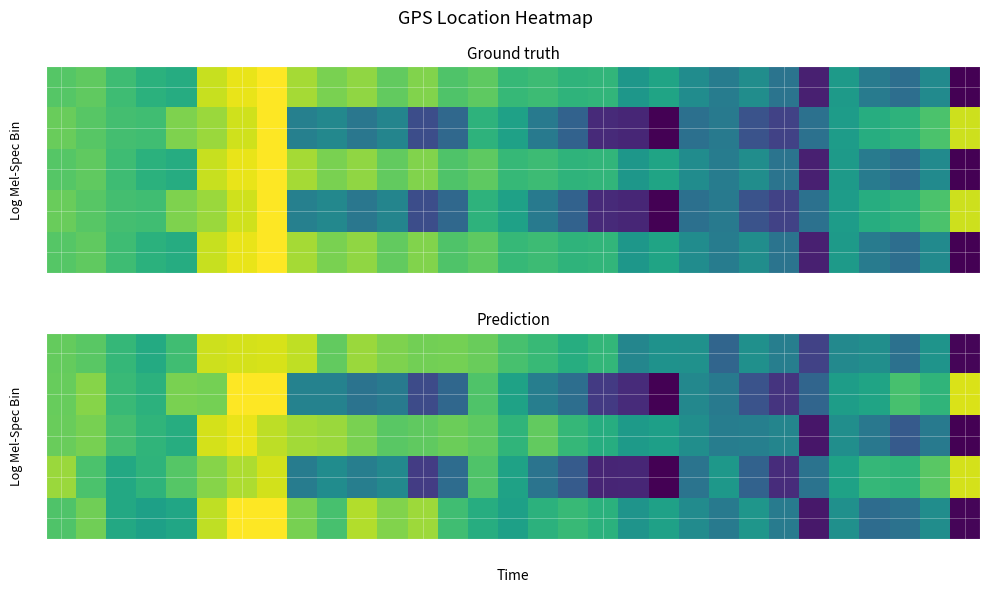

The 2 series shows 1.0 at 18. True or false?

True